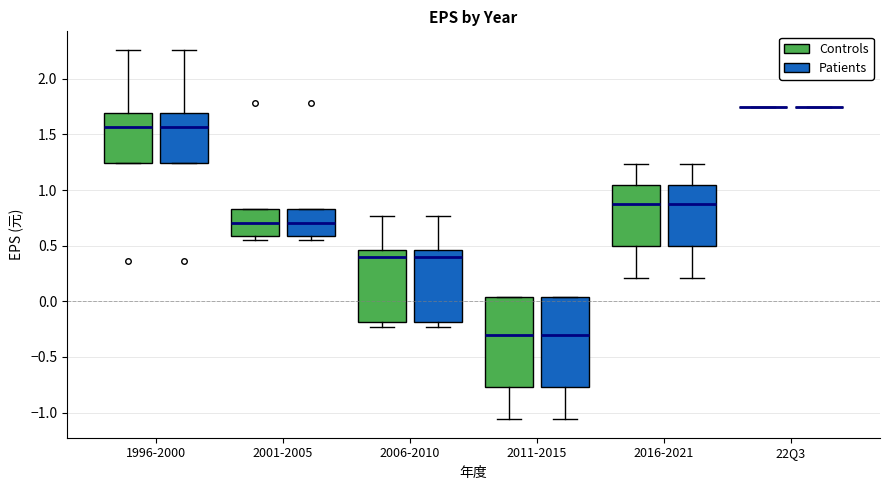

Where is the upper edge of the box for 1996-2000 (Controls) on the y-axis? The values are not printed on the chart, so give them approximately, as read against the axis.

1.70